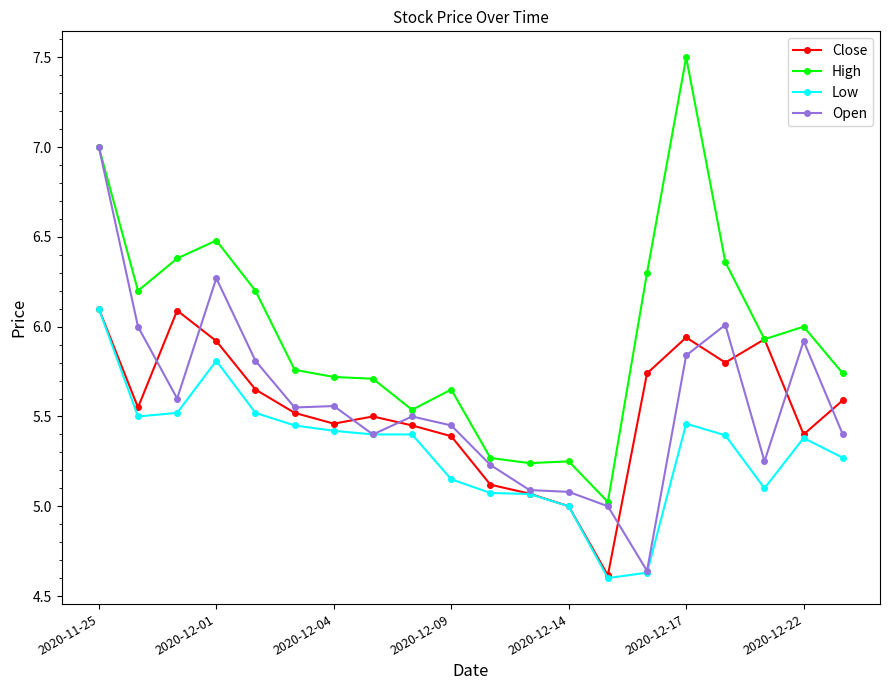

What is the maximum value shown in the chart?

7.5